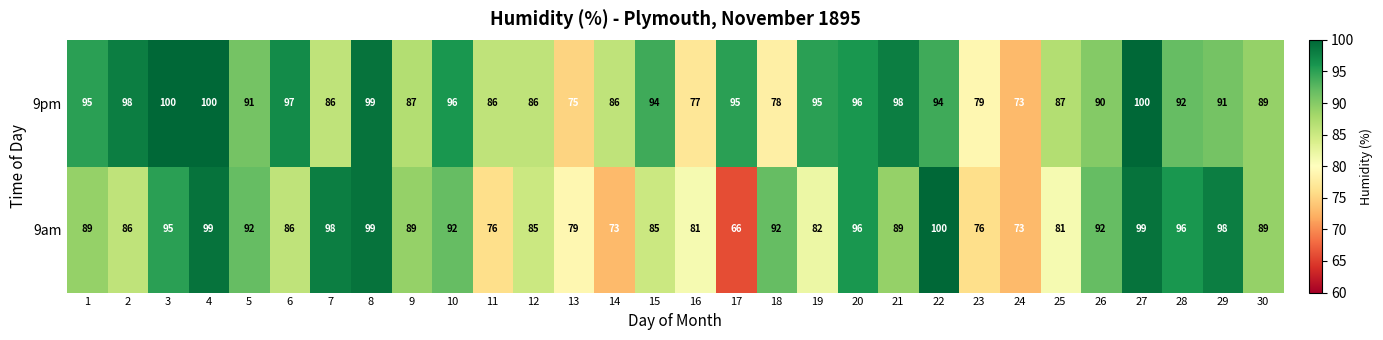

True or false: 9am has a value of 21 at 13.

False